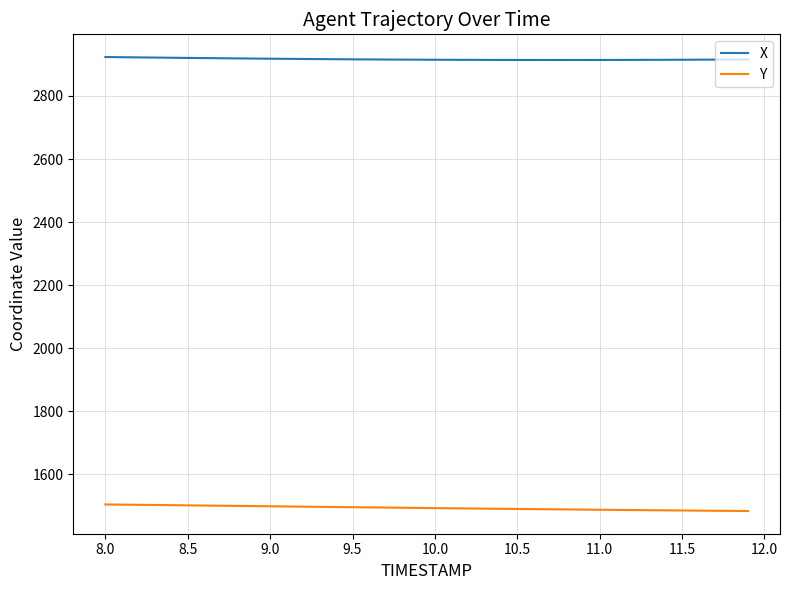

What are all the series names shown in the legend?

X, Y